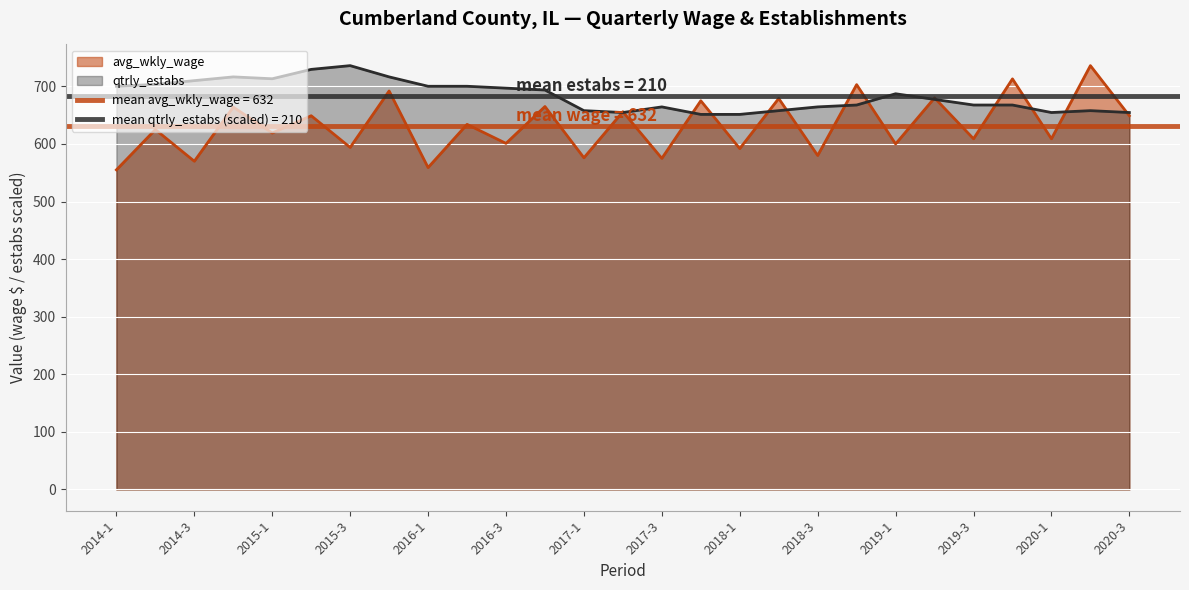

Rank the categories by avg_wkly_wage value from highest to lowest.

2020-2, 2019-4, 2018-4, 2015-4, 2019-2, 2018-2, 2017-4, 2016-4, 2014-4, 2017-2, 2015-2, 2020-3, 2016-2, 2014-2, 2015-1, 2019-3, 2020-1, 2016-3, 2019-1, 2015-3, 2018-1, 2018-3, 2017-1, 2017-3, 2014-3, 2016-1, 2014-1